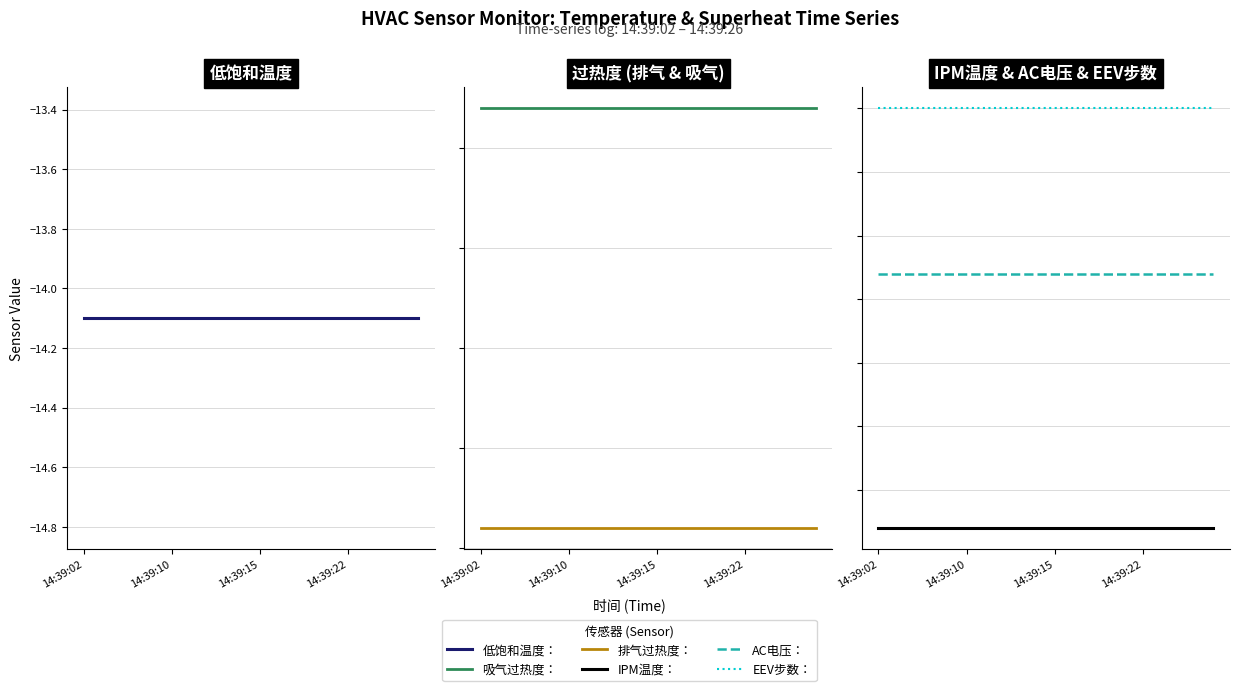

True or false: IPM温度： and AC电压： intersect in this chart.

False